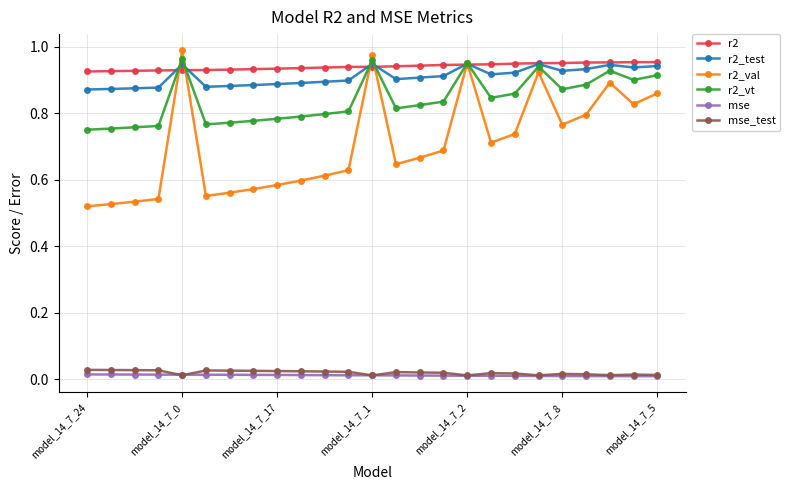

True or false: mse and r2 intersect in this chart.

False